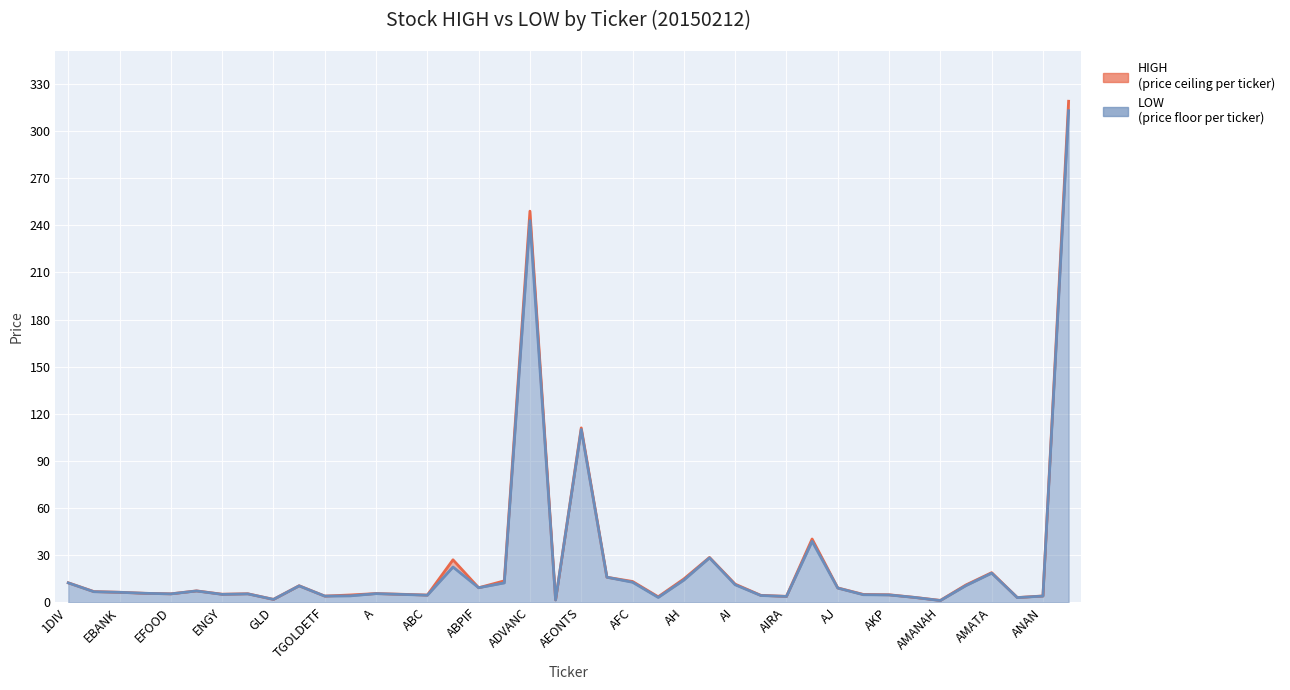

What is the total value across all series at AAV?

10.0